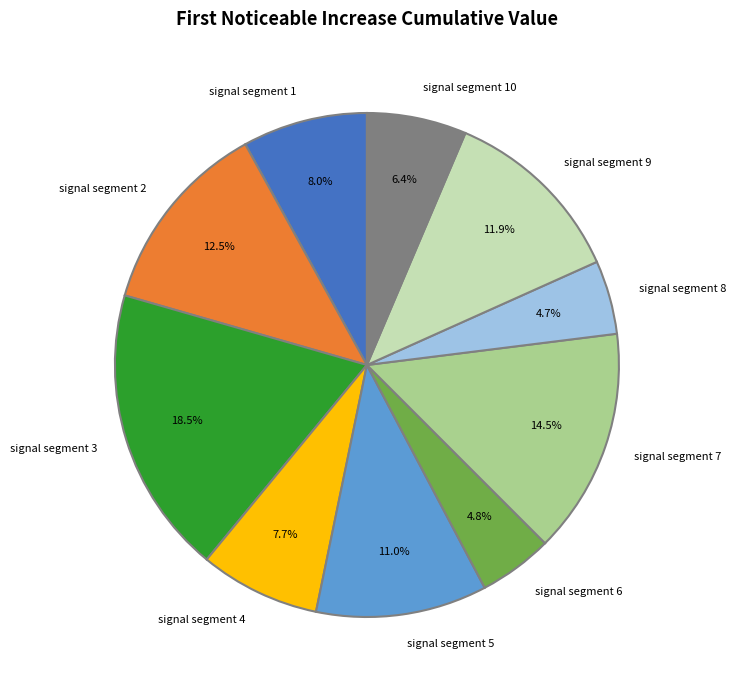

Is signal segment 10 the majority of the pie?

No